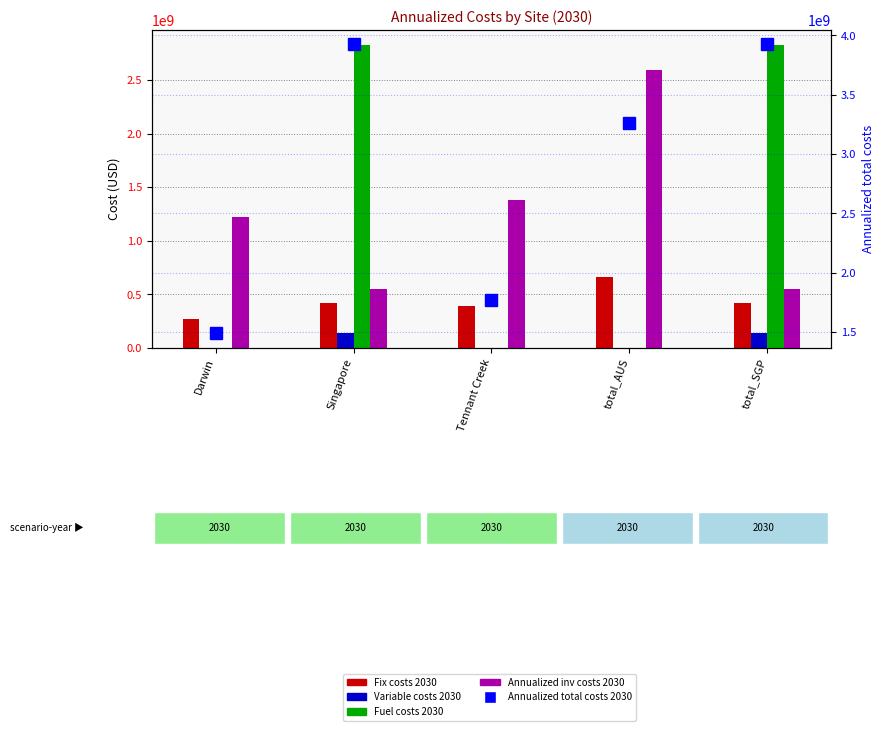

The value of Fuel costs 2030 at total_SGP is 4195269361.2. True or false?

False